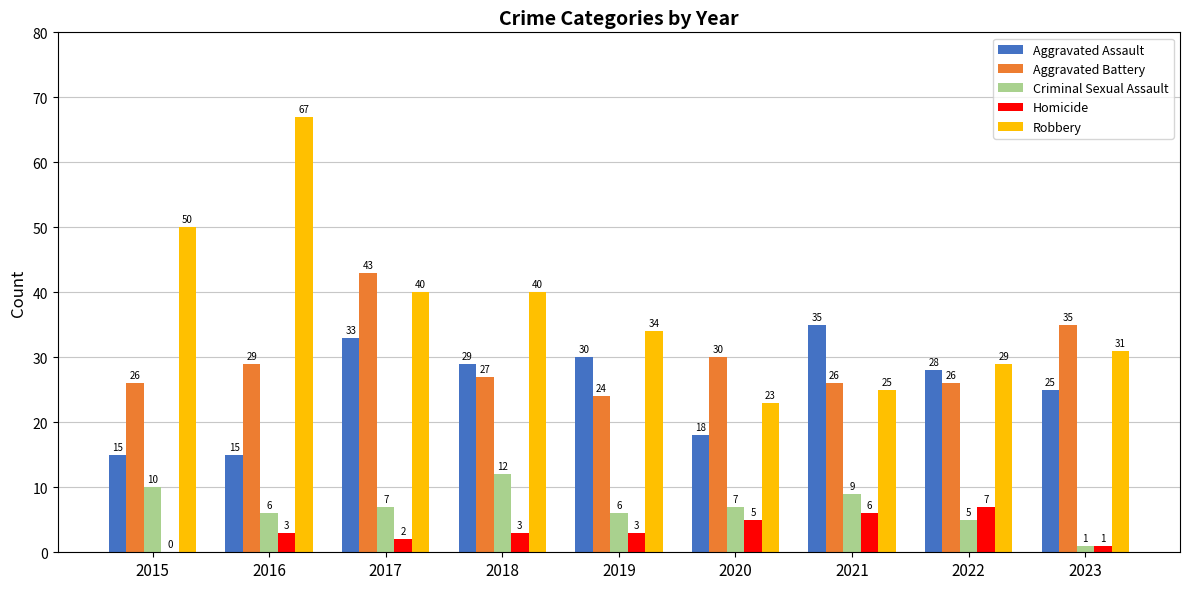

True or false: Aggravated Assault has a value of 15 at 2015.

True